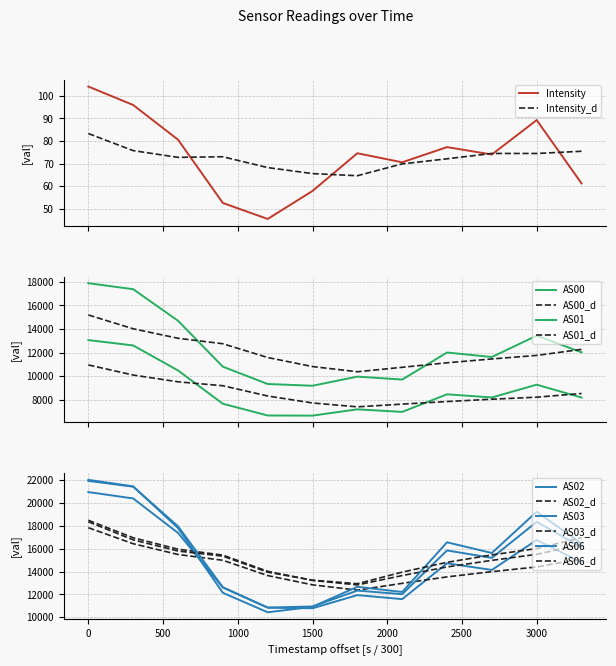

What is the difference between the maximum and minimum values in the AS03 series?

11116.0